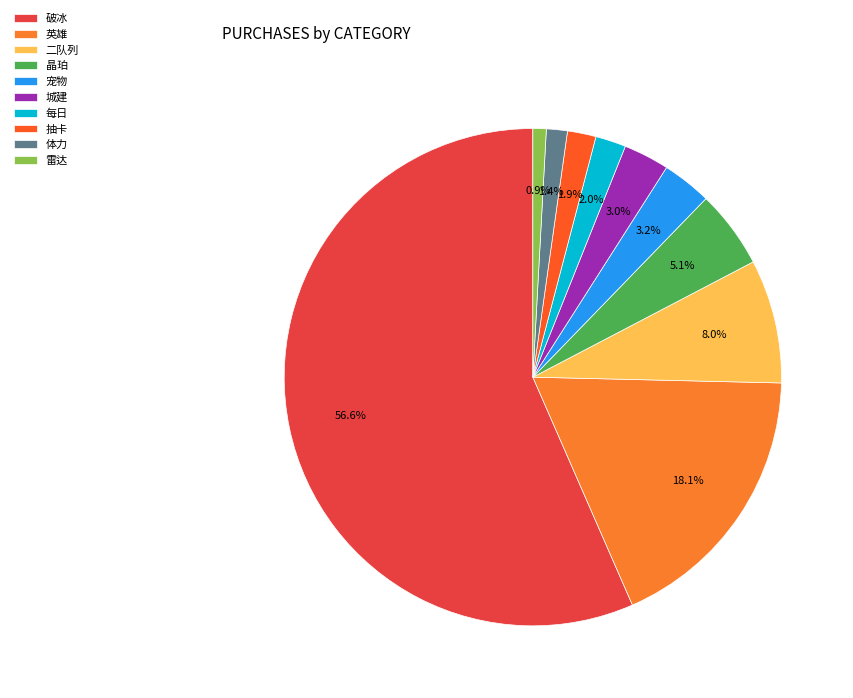

How many segments does this pie chart have?

10